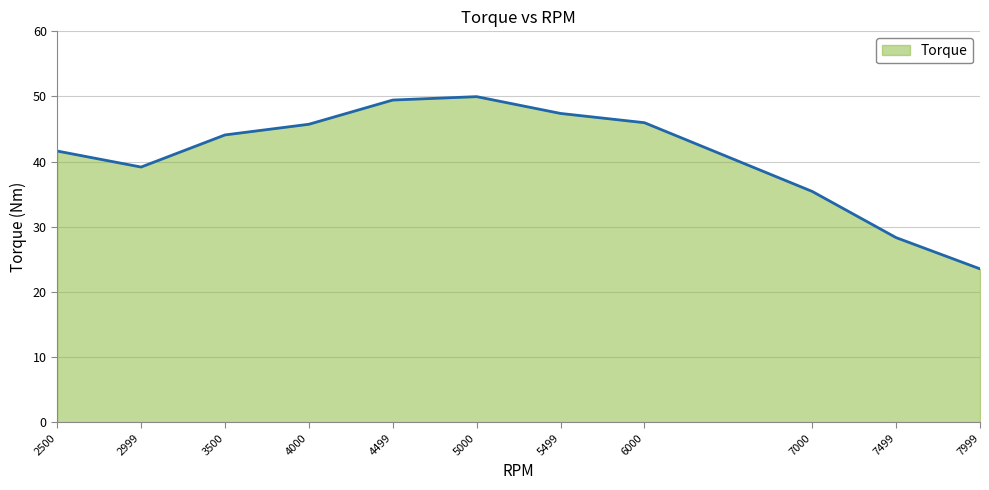

At which category does the data reach its first local valley?

2999